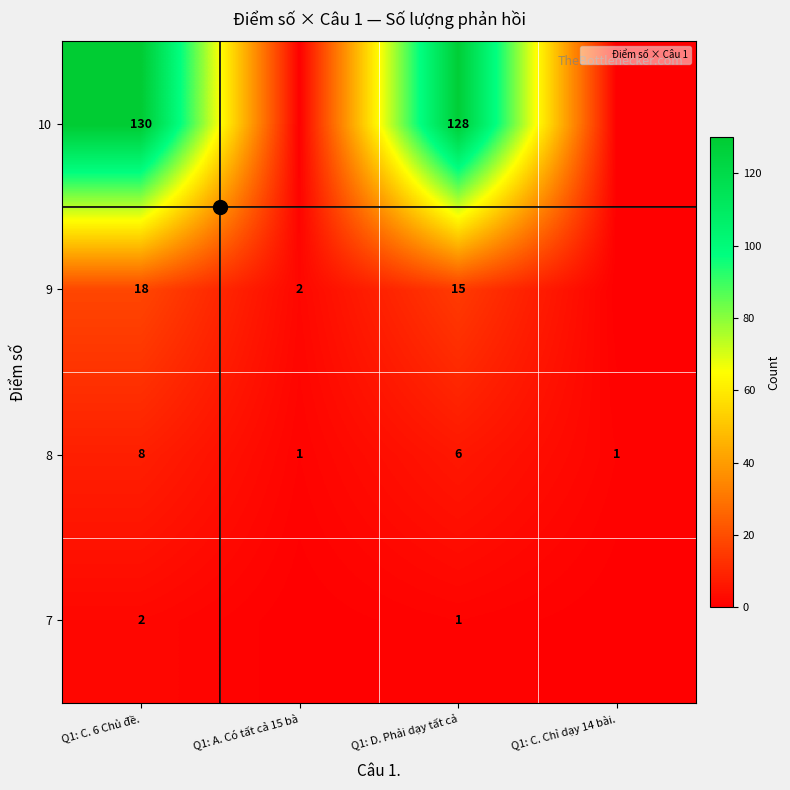

List the labels in order of 9 value, largest first.

Q1: C. 6 Chủ đề., Q1: D. Phải dạy tất cả, Q1: A. Có tất cả 15 bà, Q1: C. Chỉ dạy 14 bài.